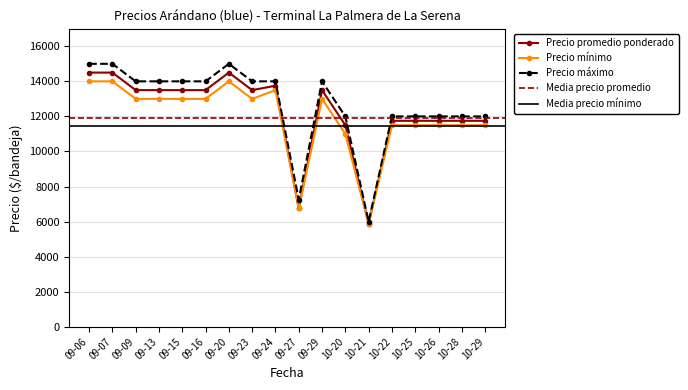

The value of Precio mínimo at 09-29 is 8573. True or false?

False